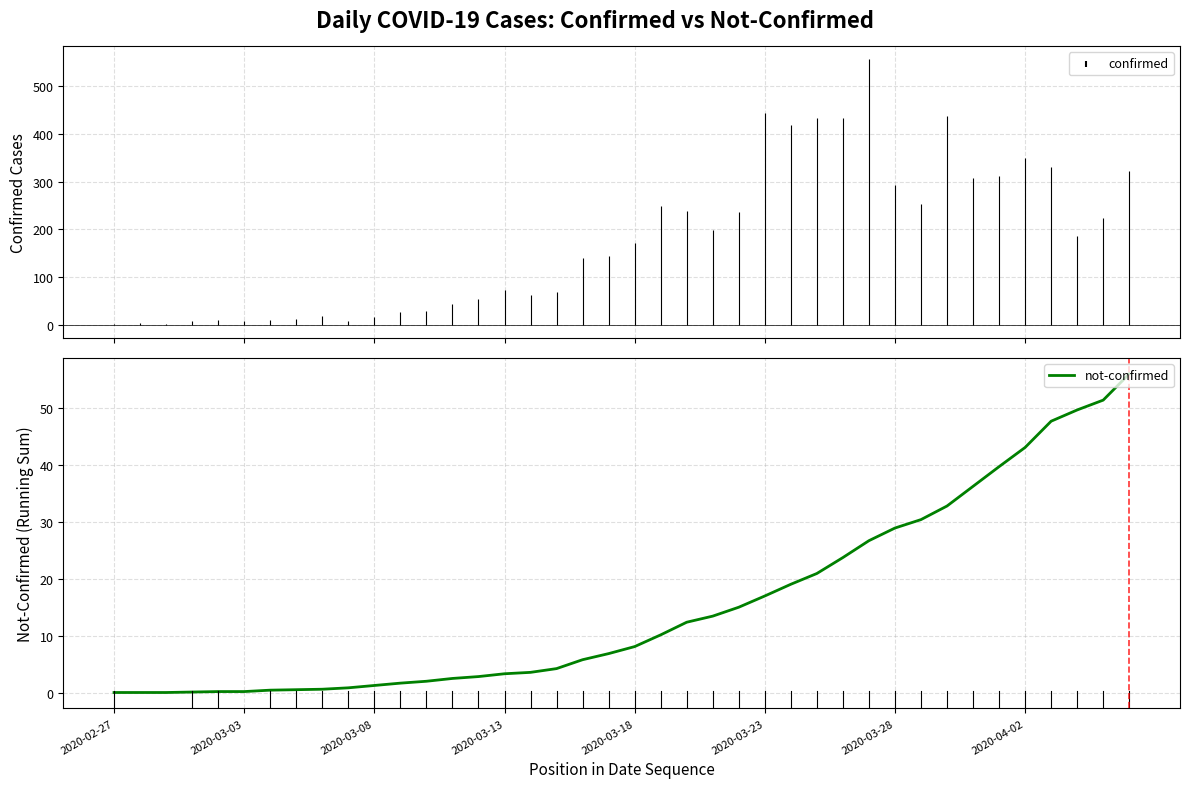

What is the smallest value displayed?

0.2